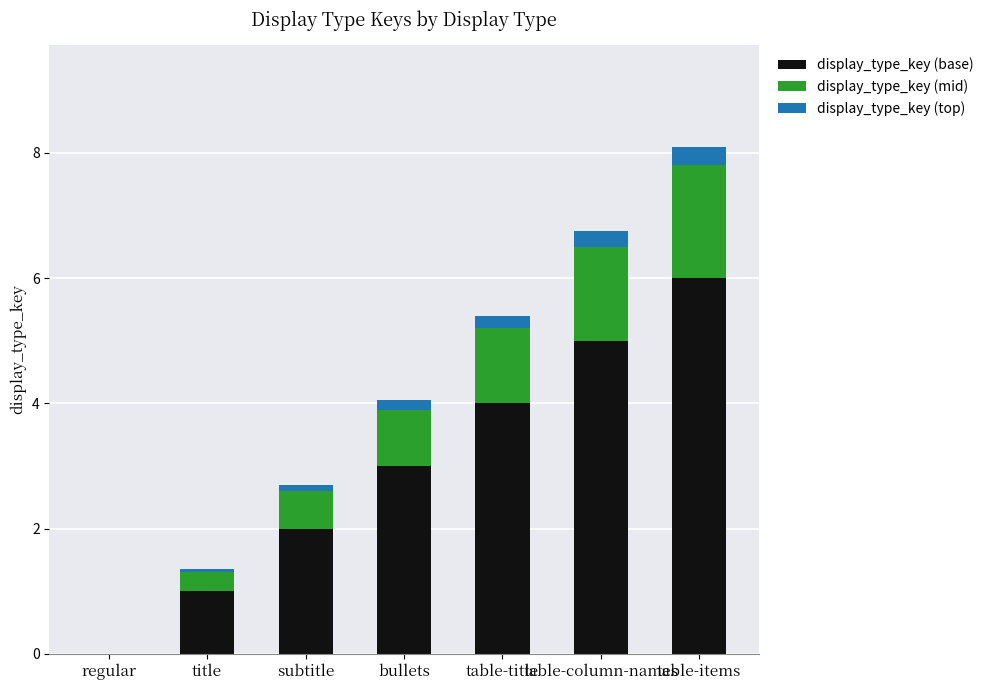

At which category is the sum across all series the highest?

table-items